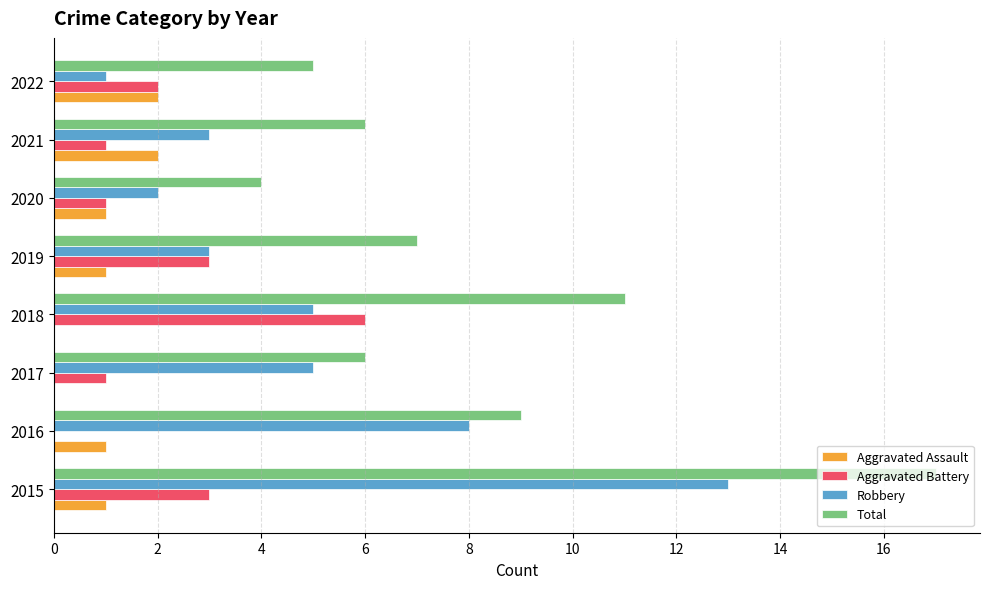

Is the value of Aggravated Assault at 2018 greater than the value of Robbery at 2019?

No